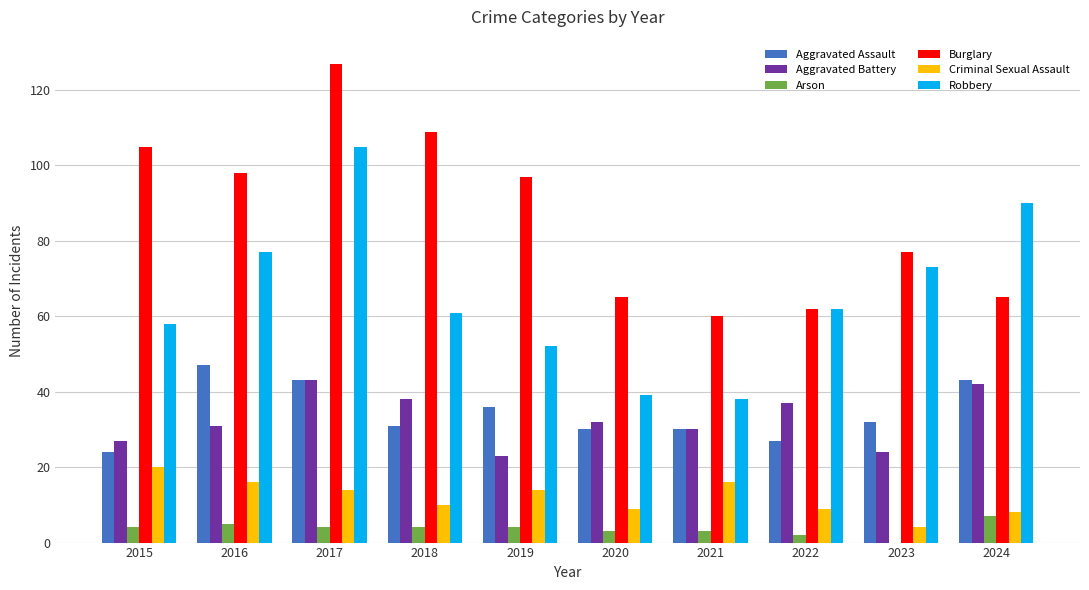

At which category does the chart reach its peak across all series?

2017